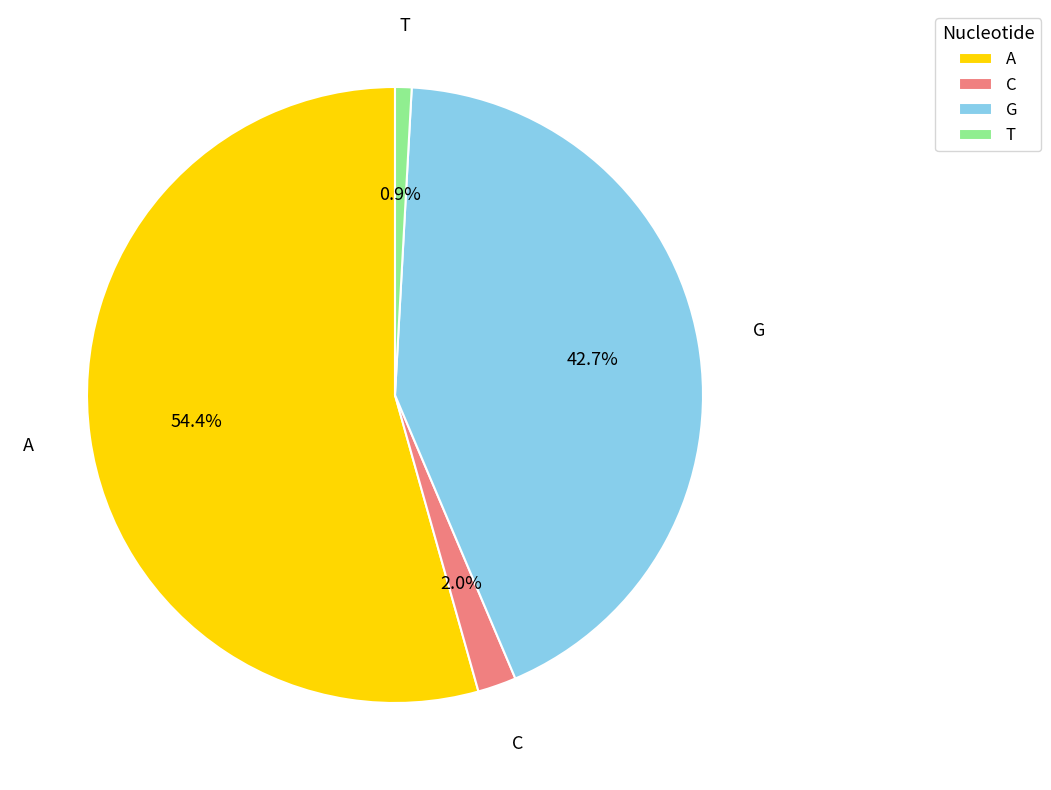

How much of the chart is everything except G?

57.3%